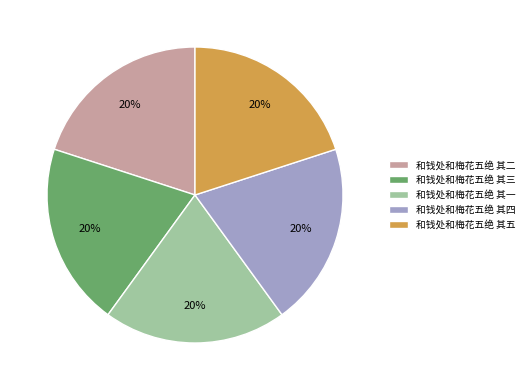

Does any single category account for the majority?

No